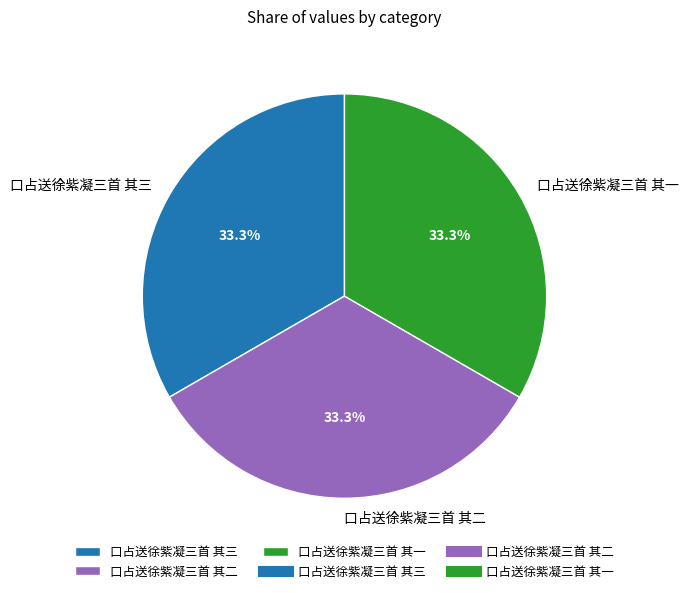

How much of the chart is everything except 口占送徐紫凝三首 其一?

66.7%